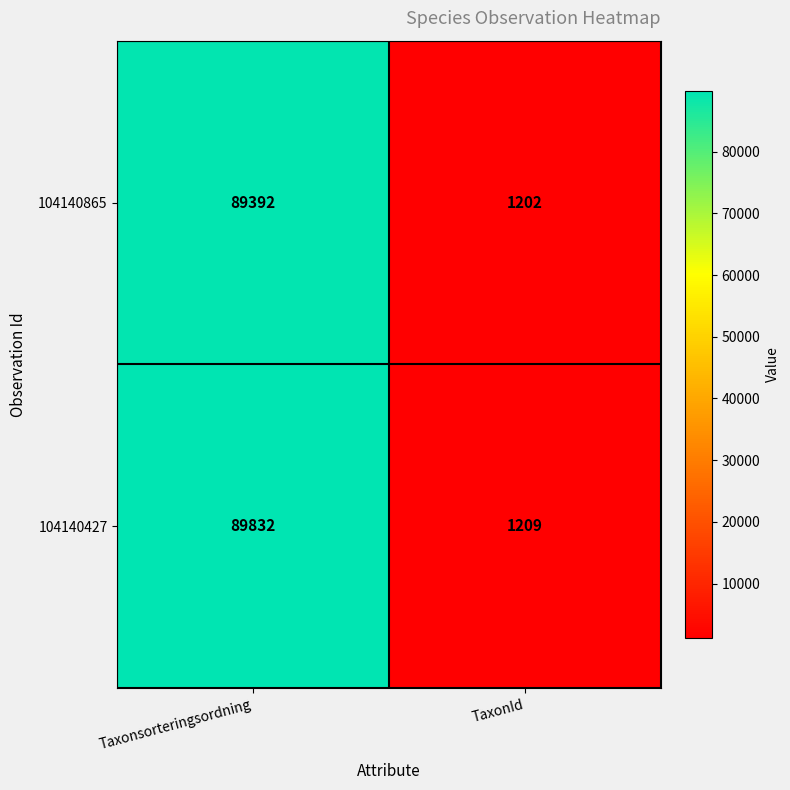

How many data points does each series have?

2